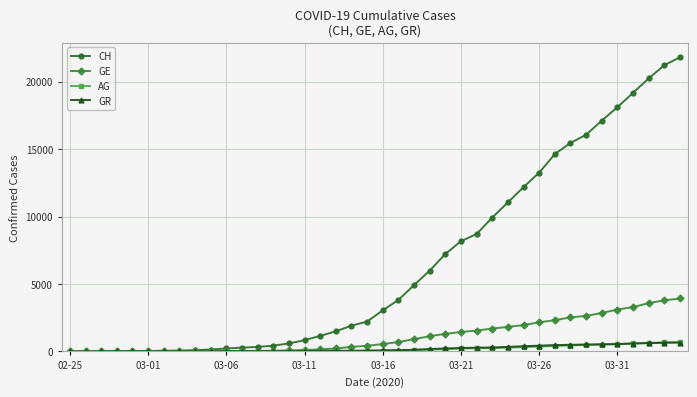

What are all the series names shown in the legend?

CH, GE, AG, GR